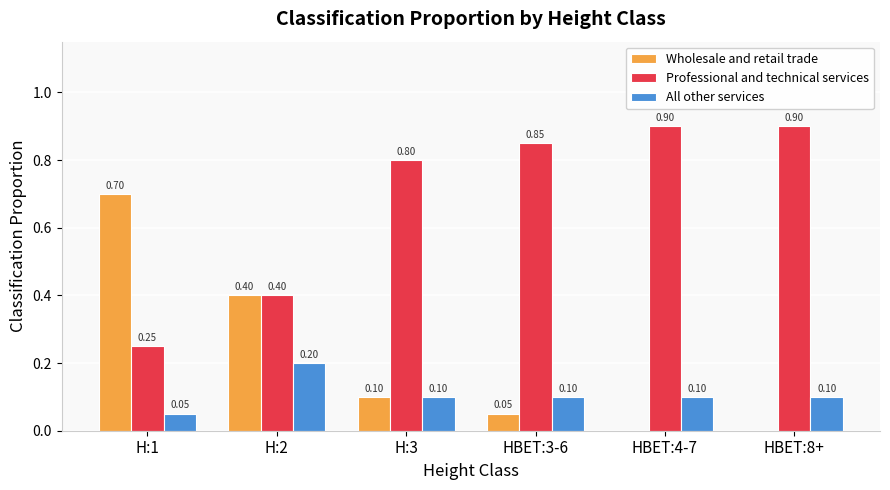

What is the sum of the Wholesale and retail trade values at H:3 and H:1?

0.8